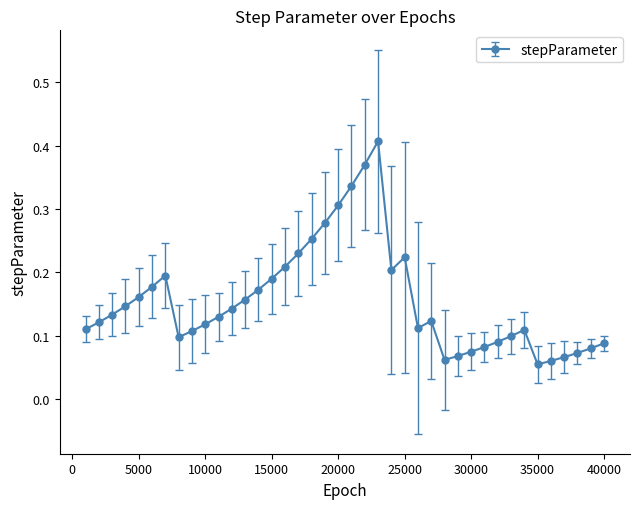

What is the sum of all values?

6.2